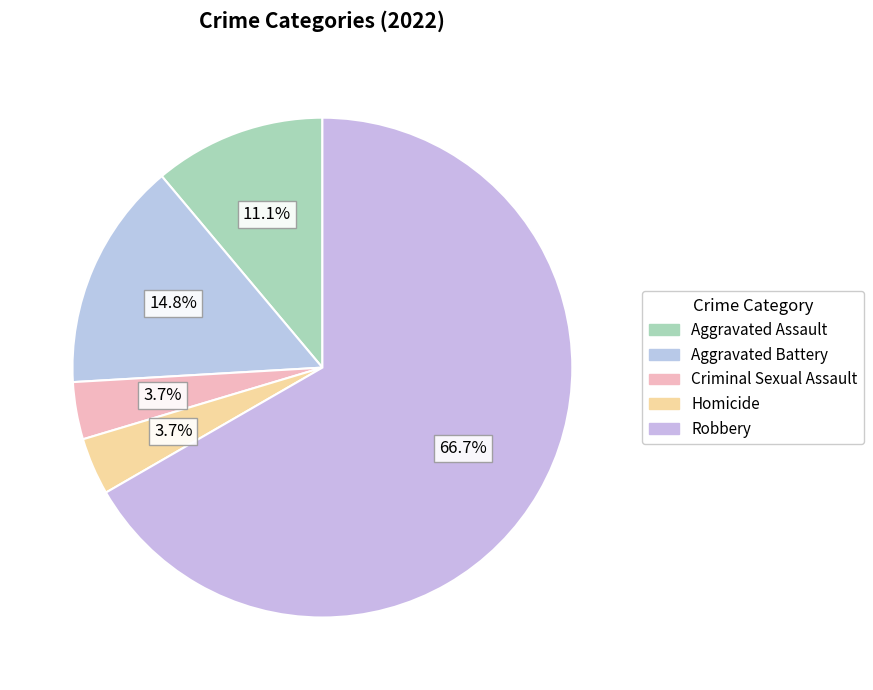

How many segments does this pie chart have?

5